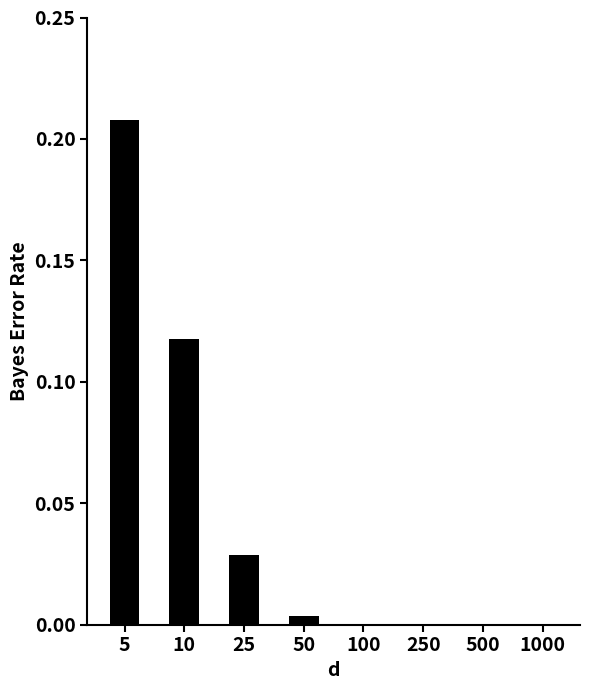

What is the sum of all values?

0.4